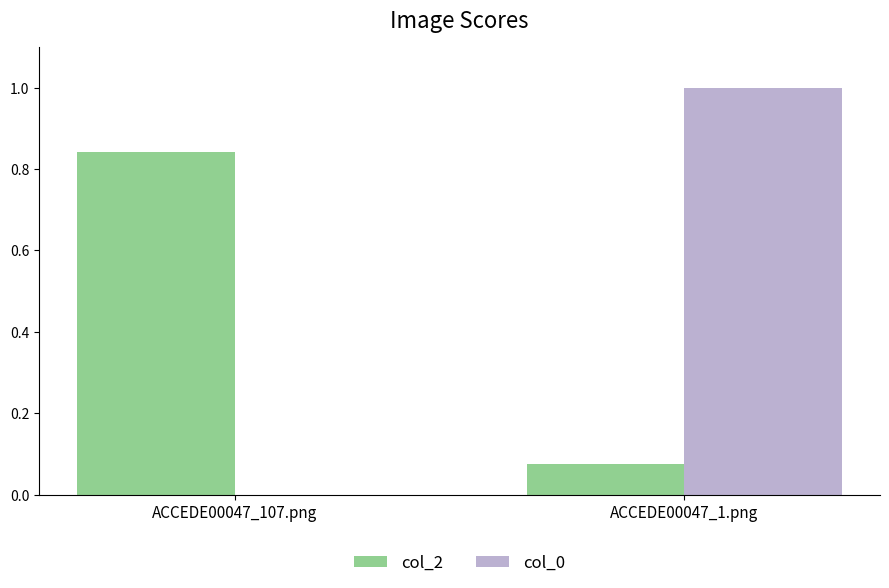

Is the value of col_0 at ACCEDE00047_107.png greater than the value of col_2 at ACCEDE00047_107.png?

No